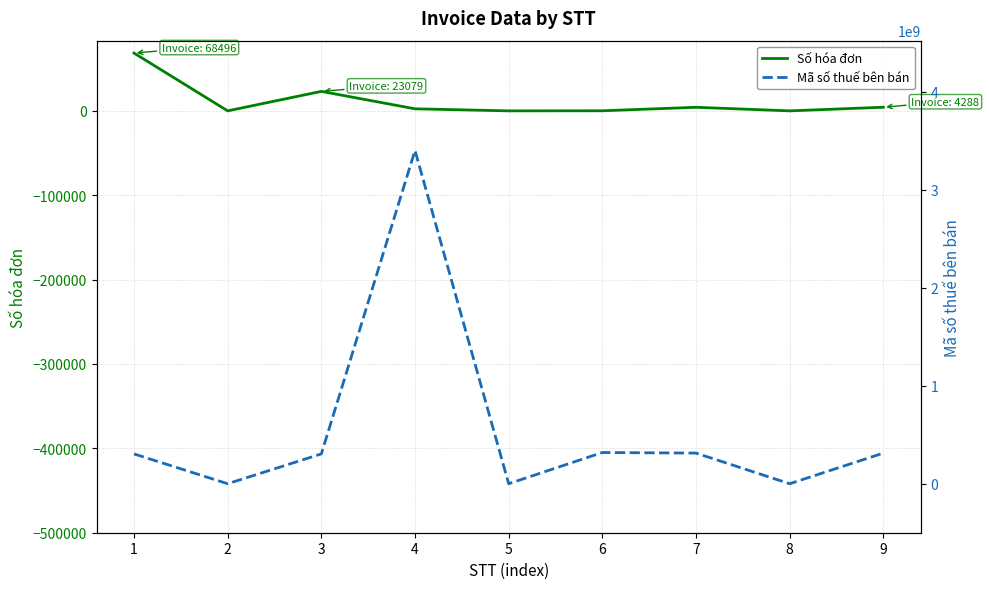

What is the difference between the highest and lowest values at 6?

318580900